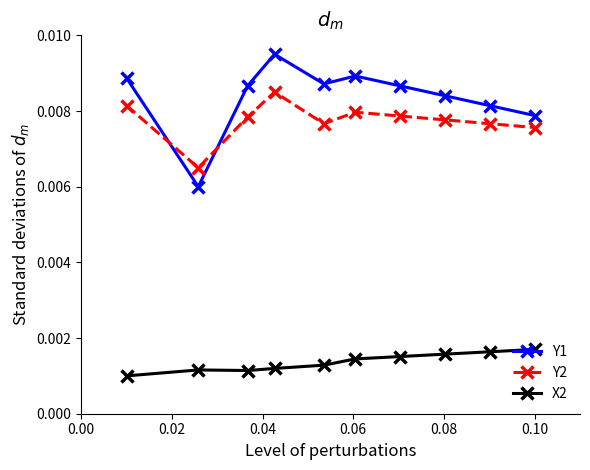

Count the X2 values in the range 0 to 1.

10